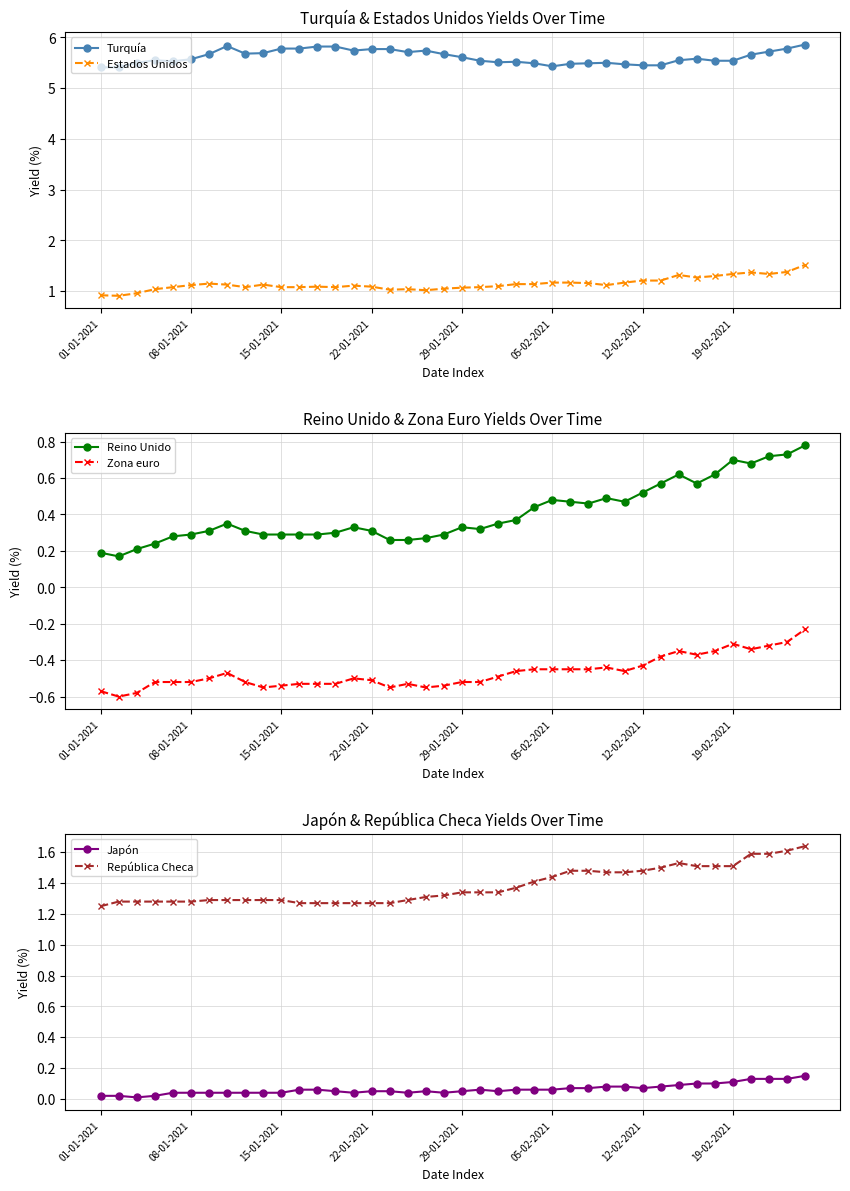

At which label is Turquía closest to 5?

01-01-2021